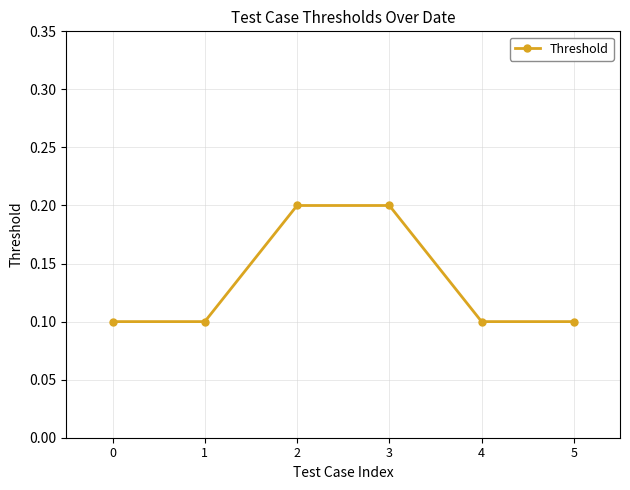

Is it true that the value at 5 is 0.1?

True